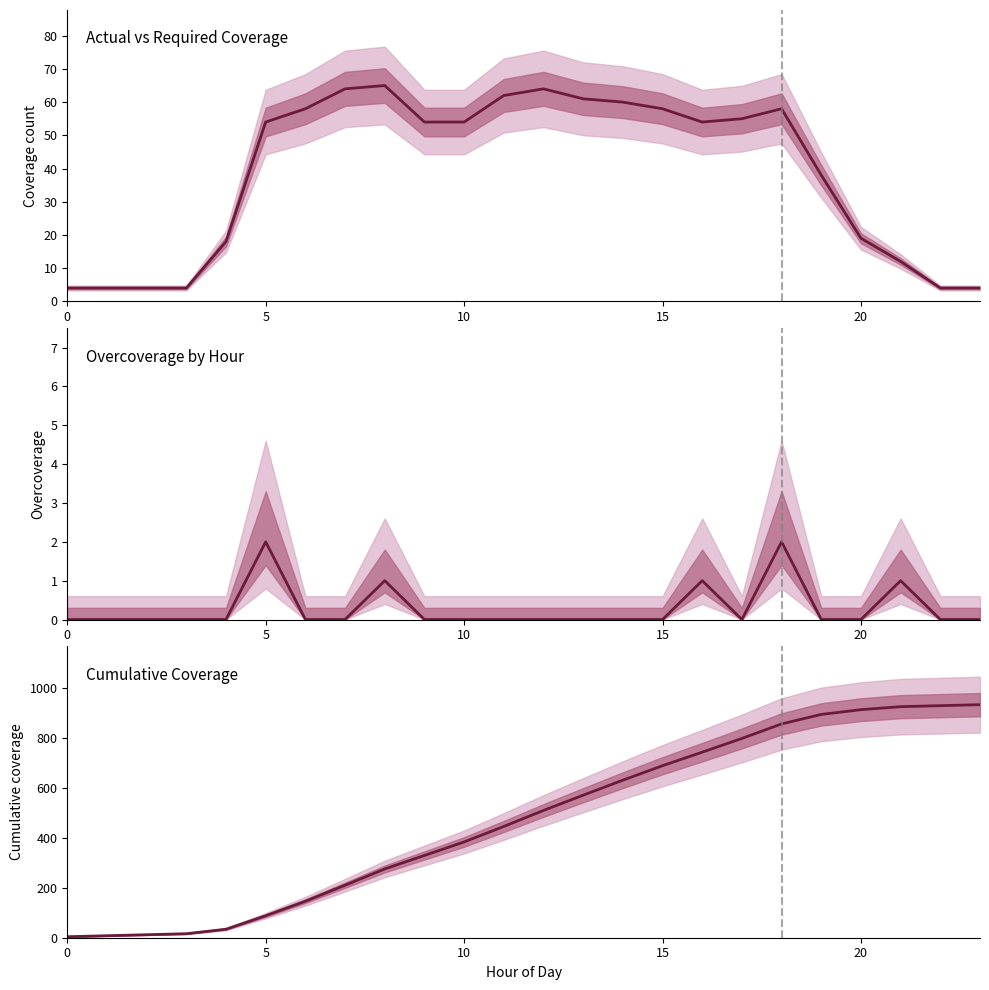

What is the sum of all Cumulative Coverage values?

11330